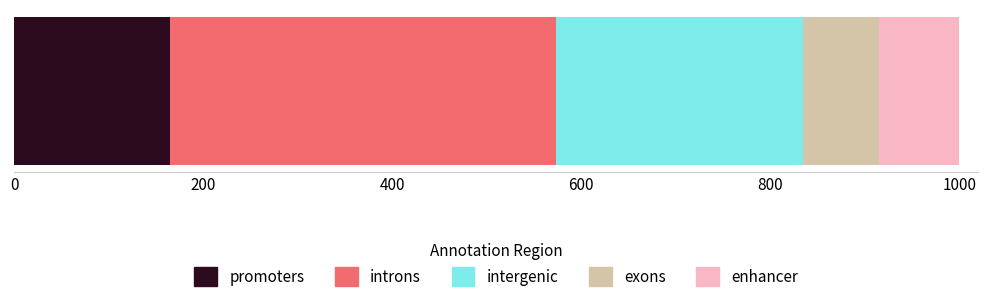

What is the lowest value of the promoters series?

165